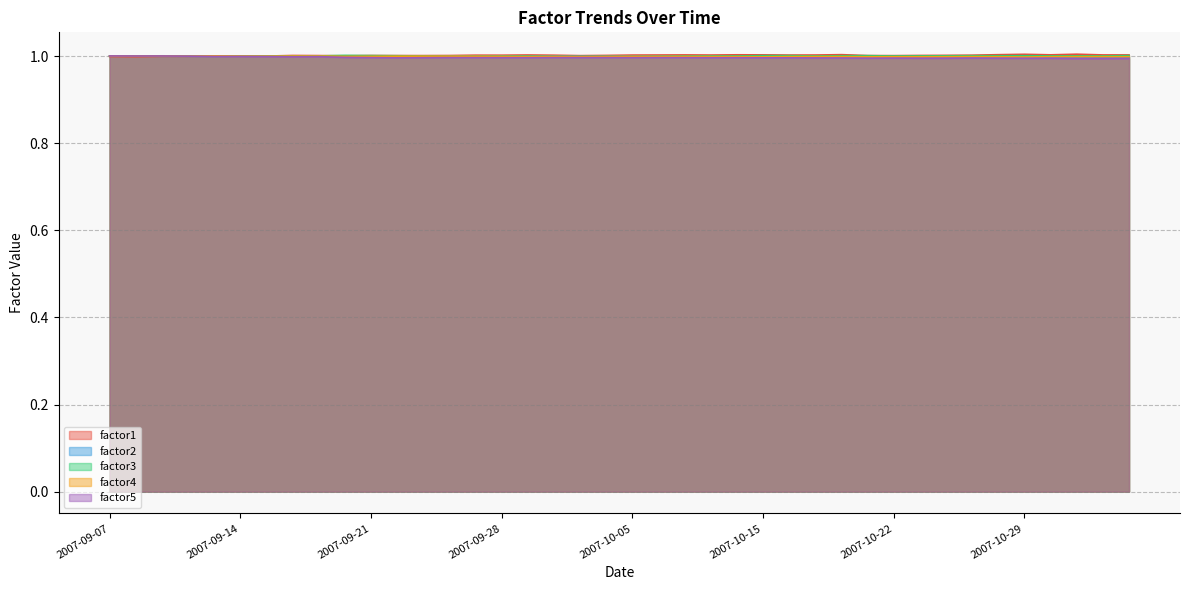

How many intersections are there between factor2 and factor1?

1